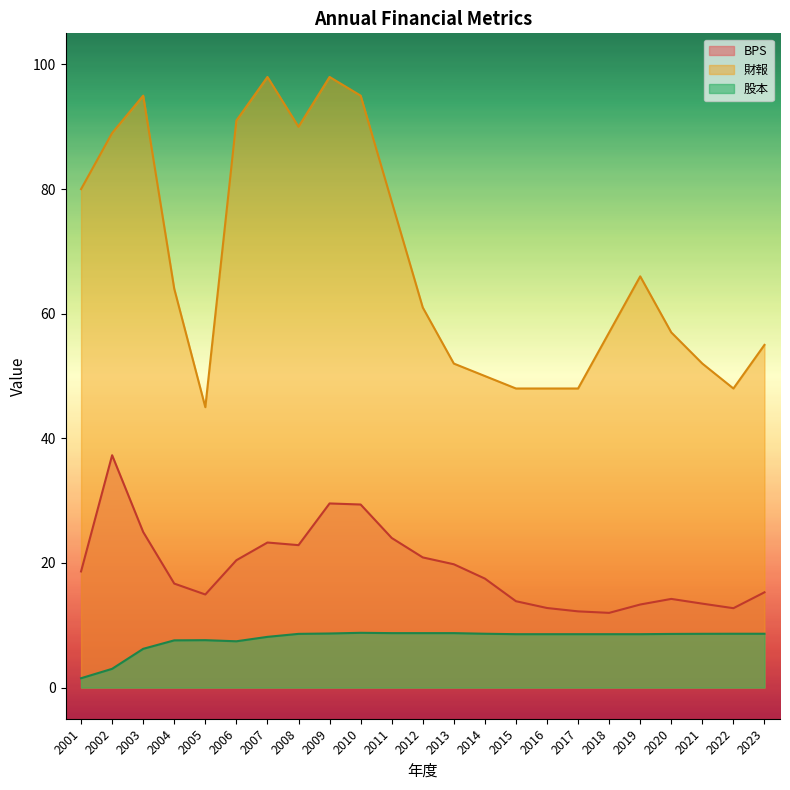

At which category does 財報 reach its first local peak?

2003